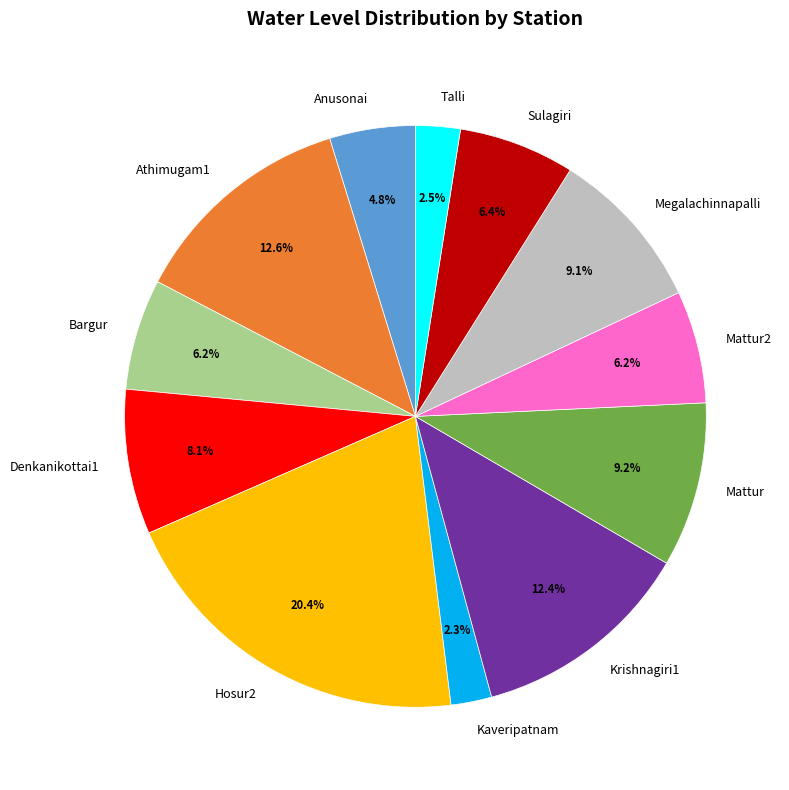

True or false: Bargur accounts for 6% of the total.

True